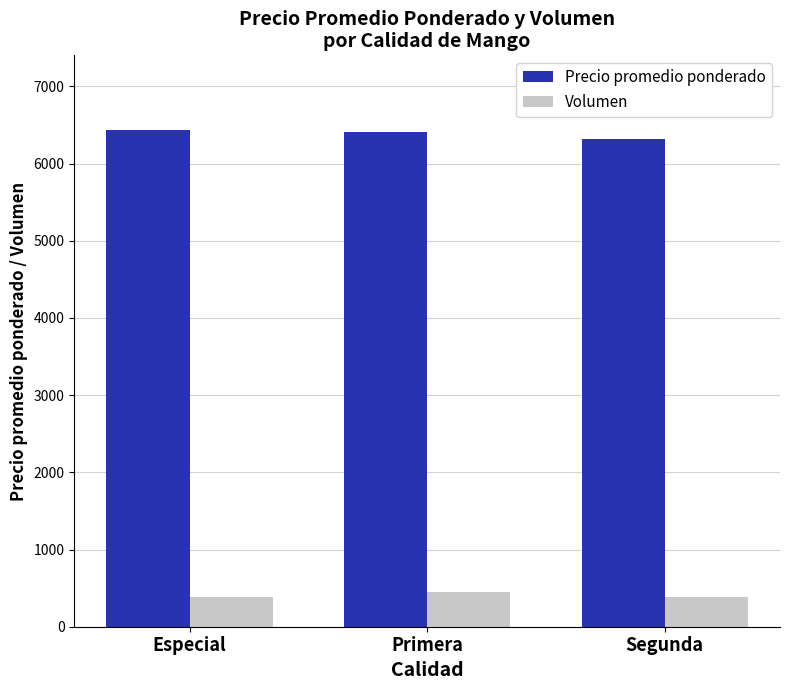

What is the difference between the highest and lowest values at Especial?

6049